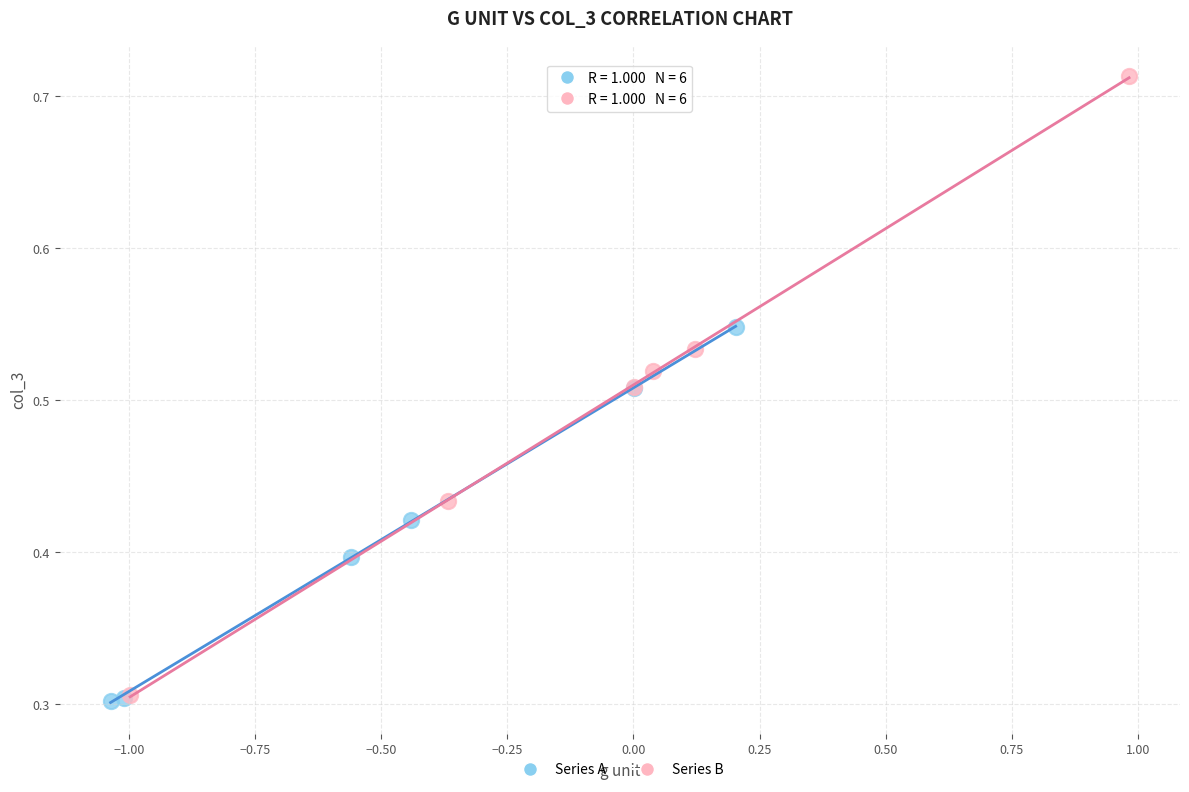

Which series has the largest Y range (max minus min)?

Series B